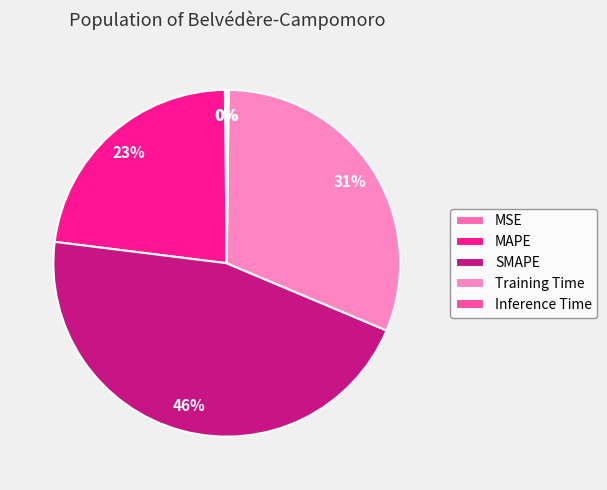

How many slices are in this pie chart?

5